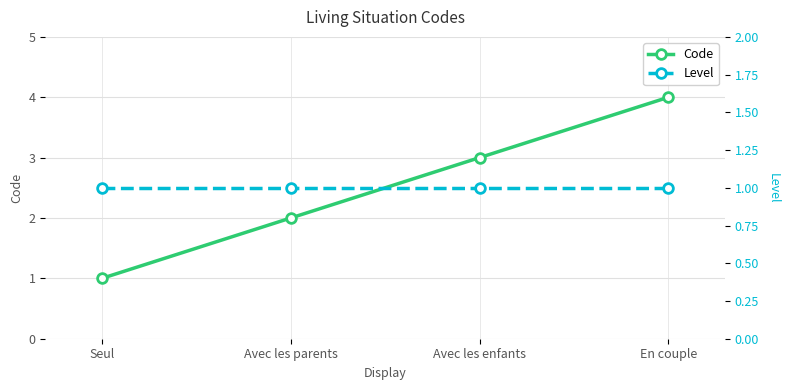

True or false: Code has a value of 1 at Seul.

True